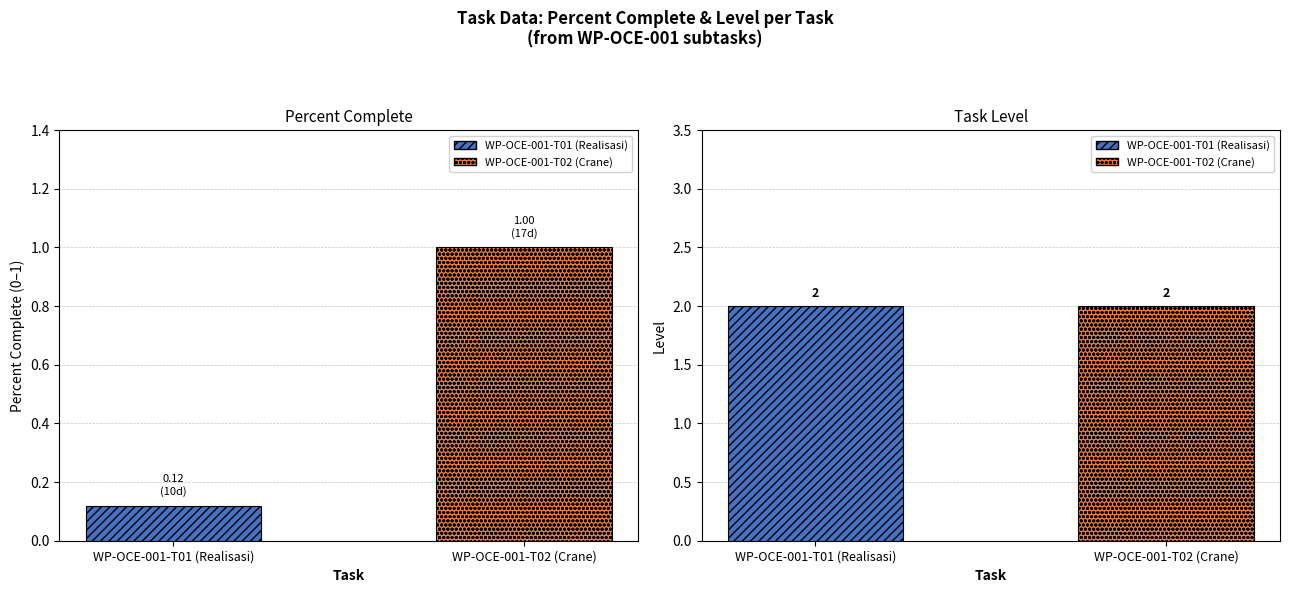

Are the bars horizontal?

No